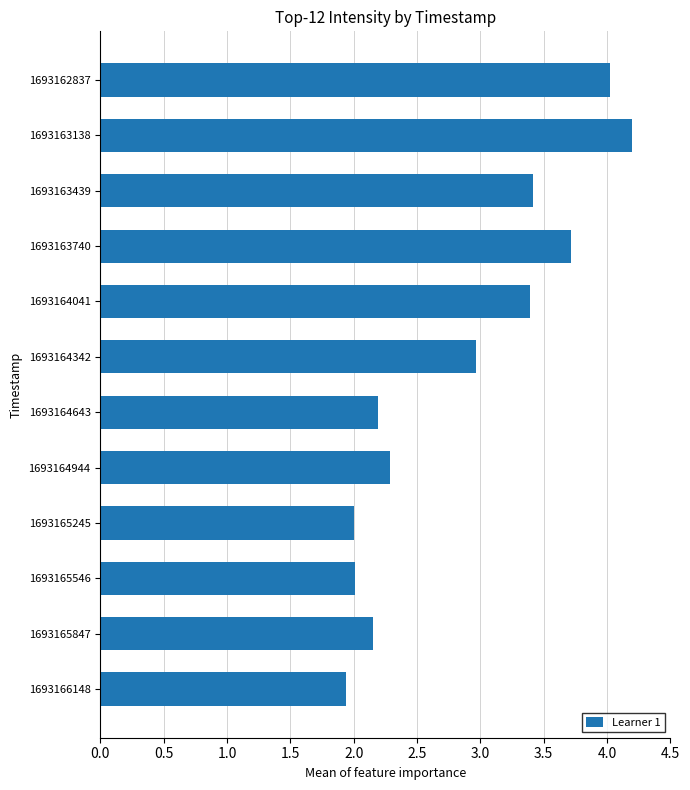

What is the value of the 5th bar from the top?

3.4